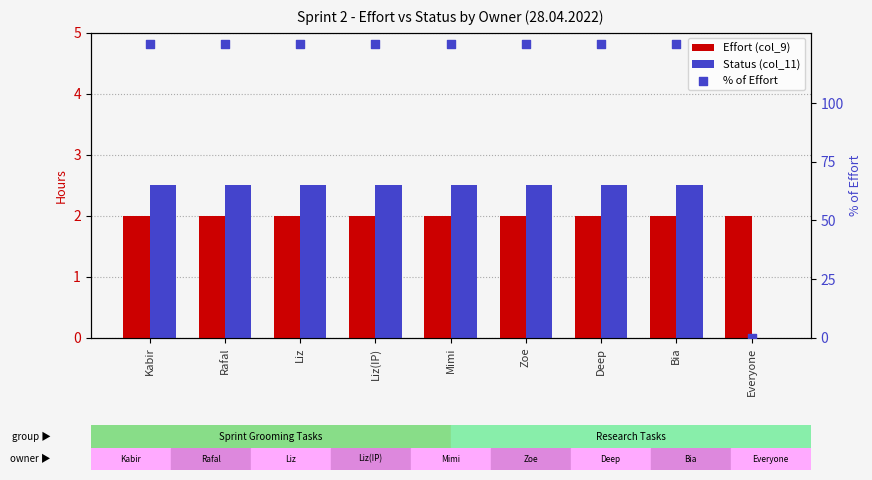

Which series has the largest total across all categories?

% of Effort